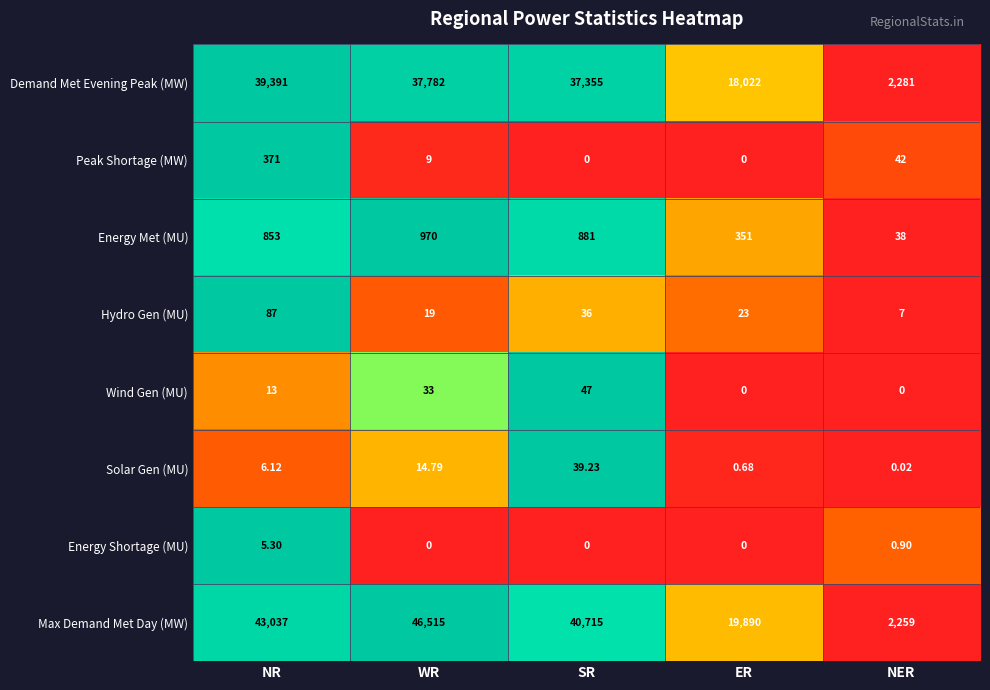

List the labels in order of Hydro Gen (MU) value, largest first.

NR, SR, ER, WR, NER